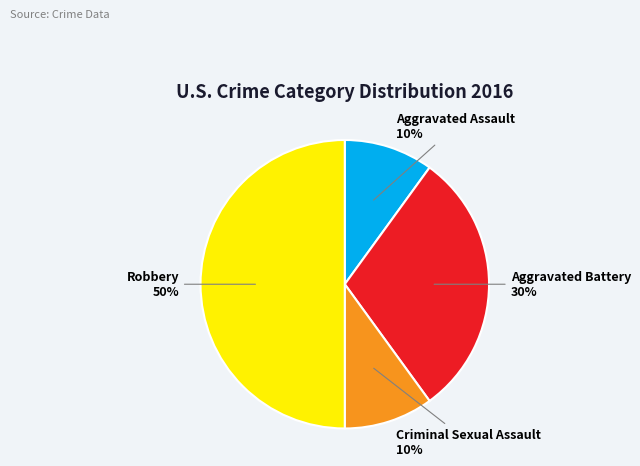

How many slices are in this pie chart?

4